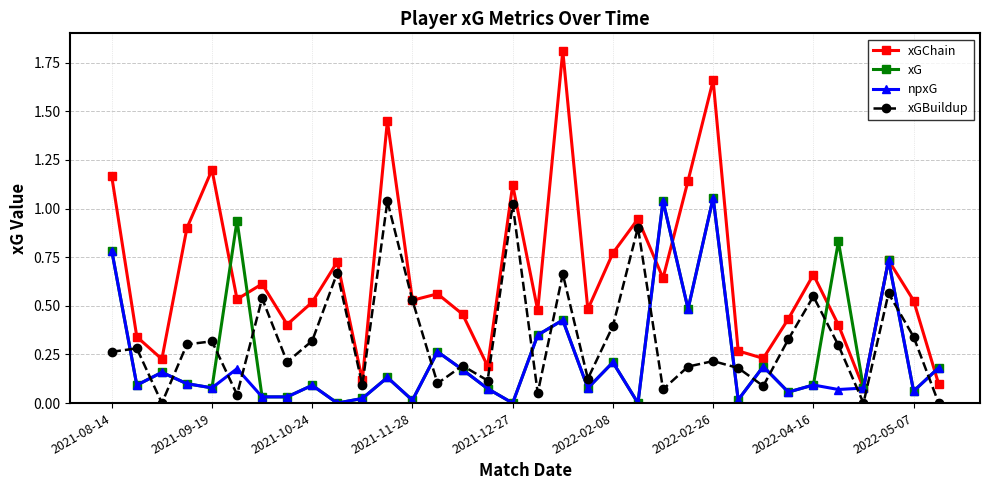

Which series has the largest range (max minus min)?

xGChain